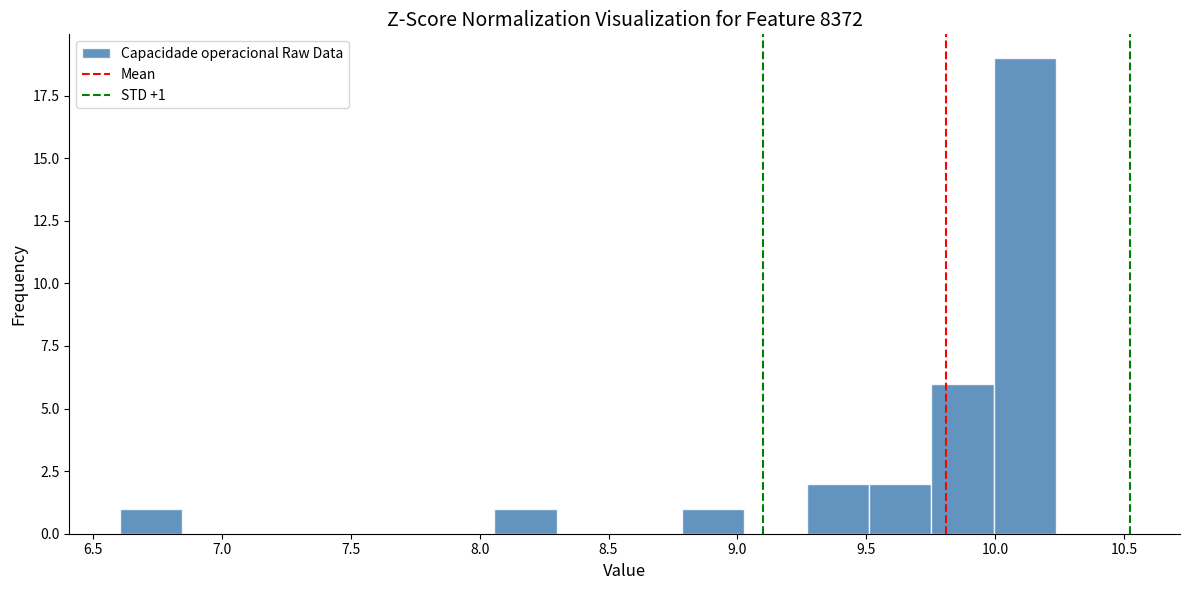

Over which range of the x-axis is the bar tallest?

10.00 to 10.25